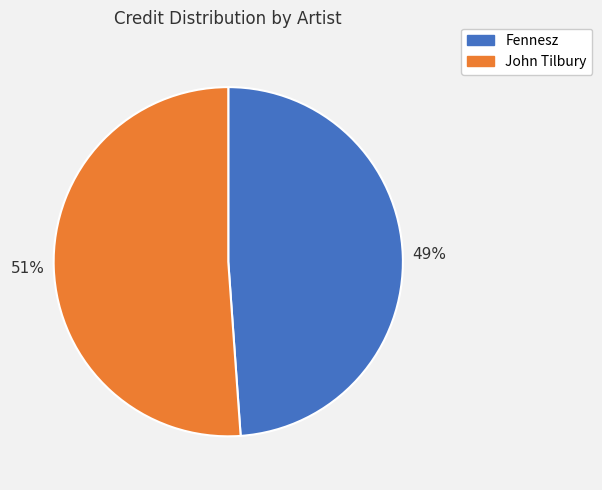

Is there any slice that represents more than half of the pie?

Yes